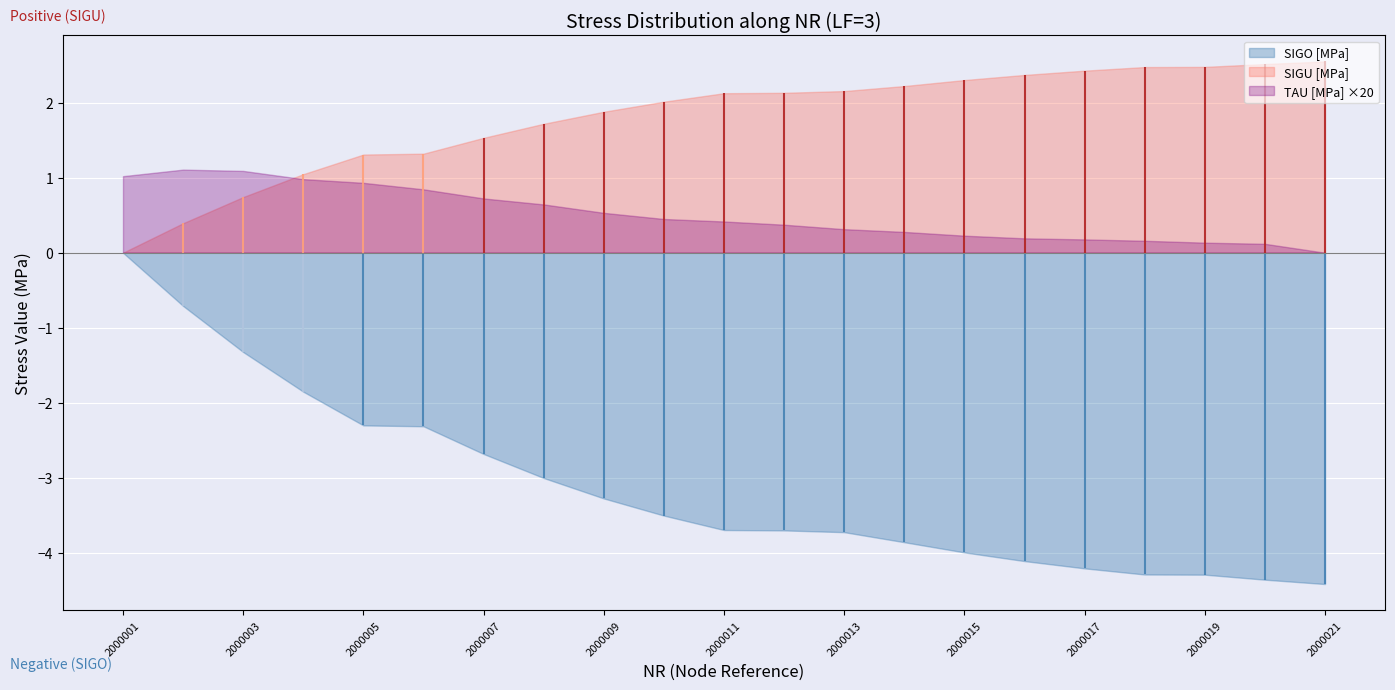

What are all the series names shown in the legend?

SIGO [MPa], SIGU [MPa], TAU [MPa]